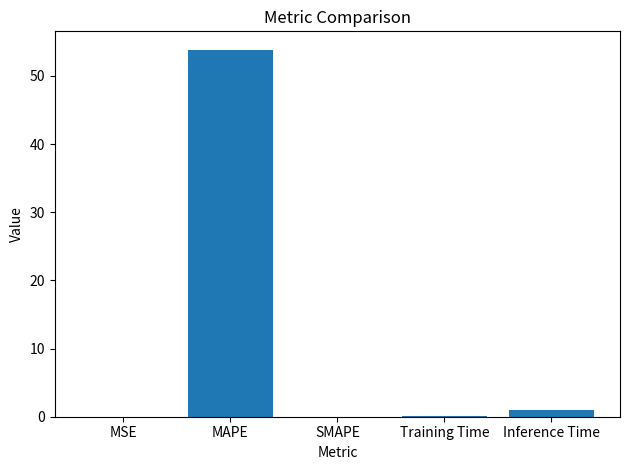

Count the number of data series in this chart.

1